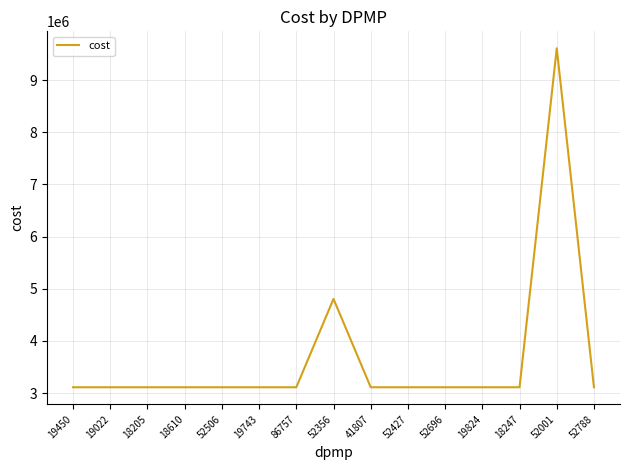

True or false: the data shows 3111202.8 at 52788.

True